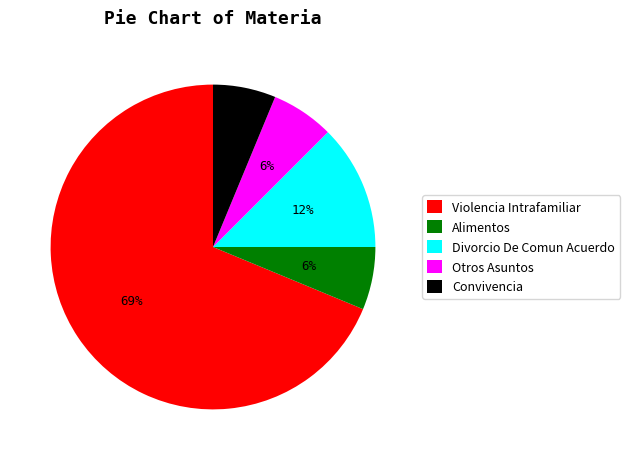

True or false: Otros Asuntos accounts for 6% of the total.

True